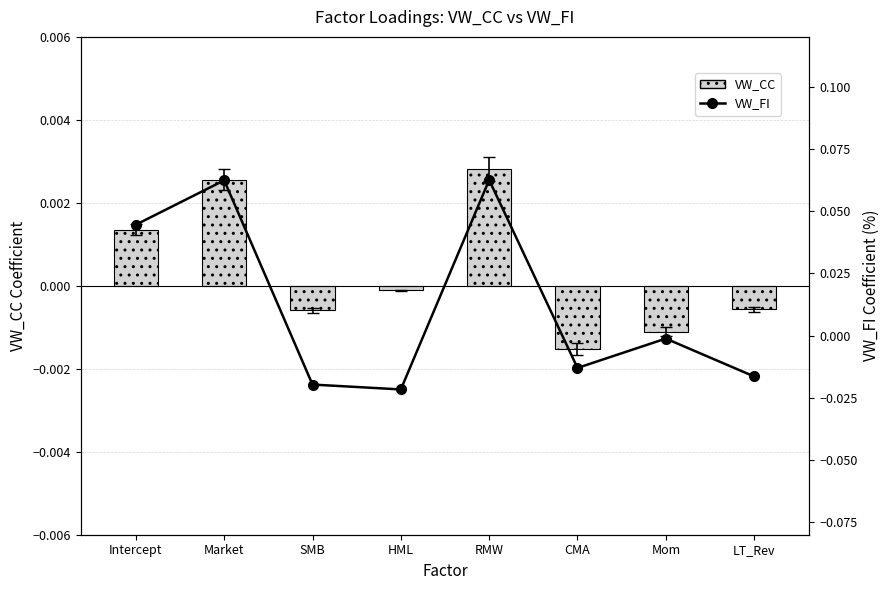

What is the label of the 8th bar from the left?

LT_Rev